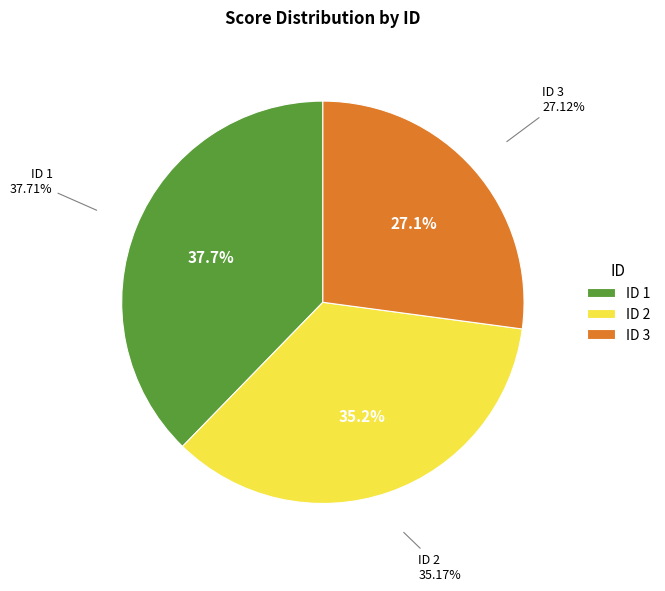

True or false: 2 accounts for 35% of the total.

True